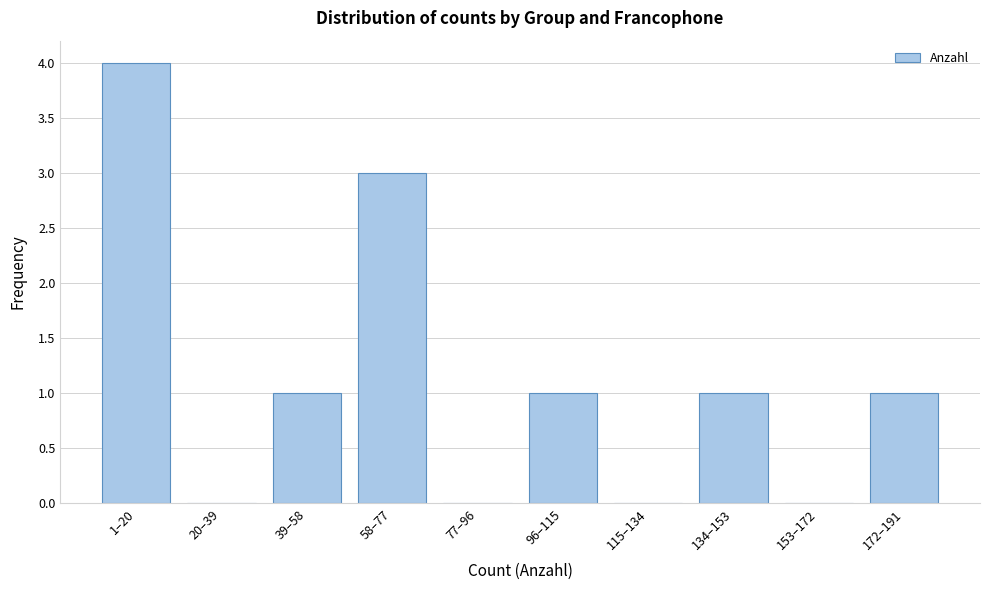

Reading left to right, list all the values displayed in this chart.

1–20=4	20–39=0	39–58=1	58–77=3	77–96=0	96–115=1	115–134=0	134–153=1	153–172=0	172–191=1